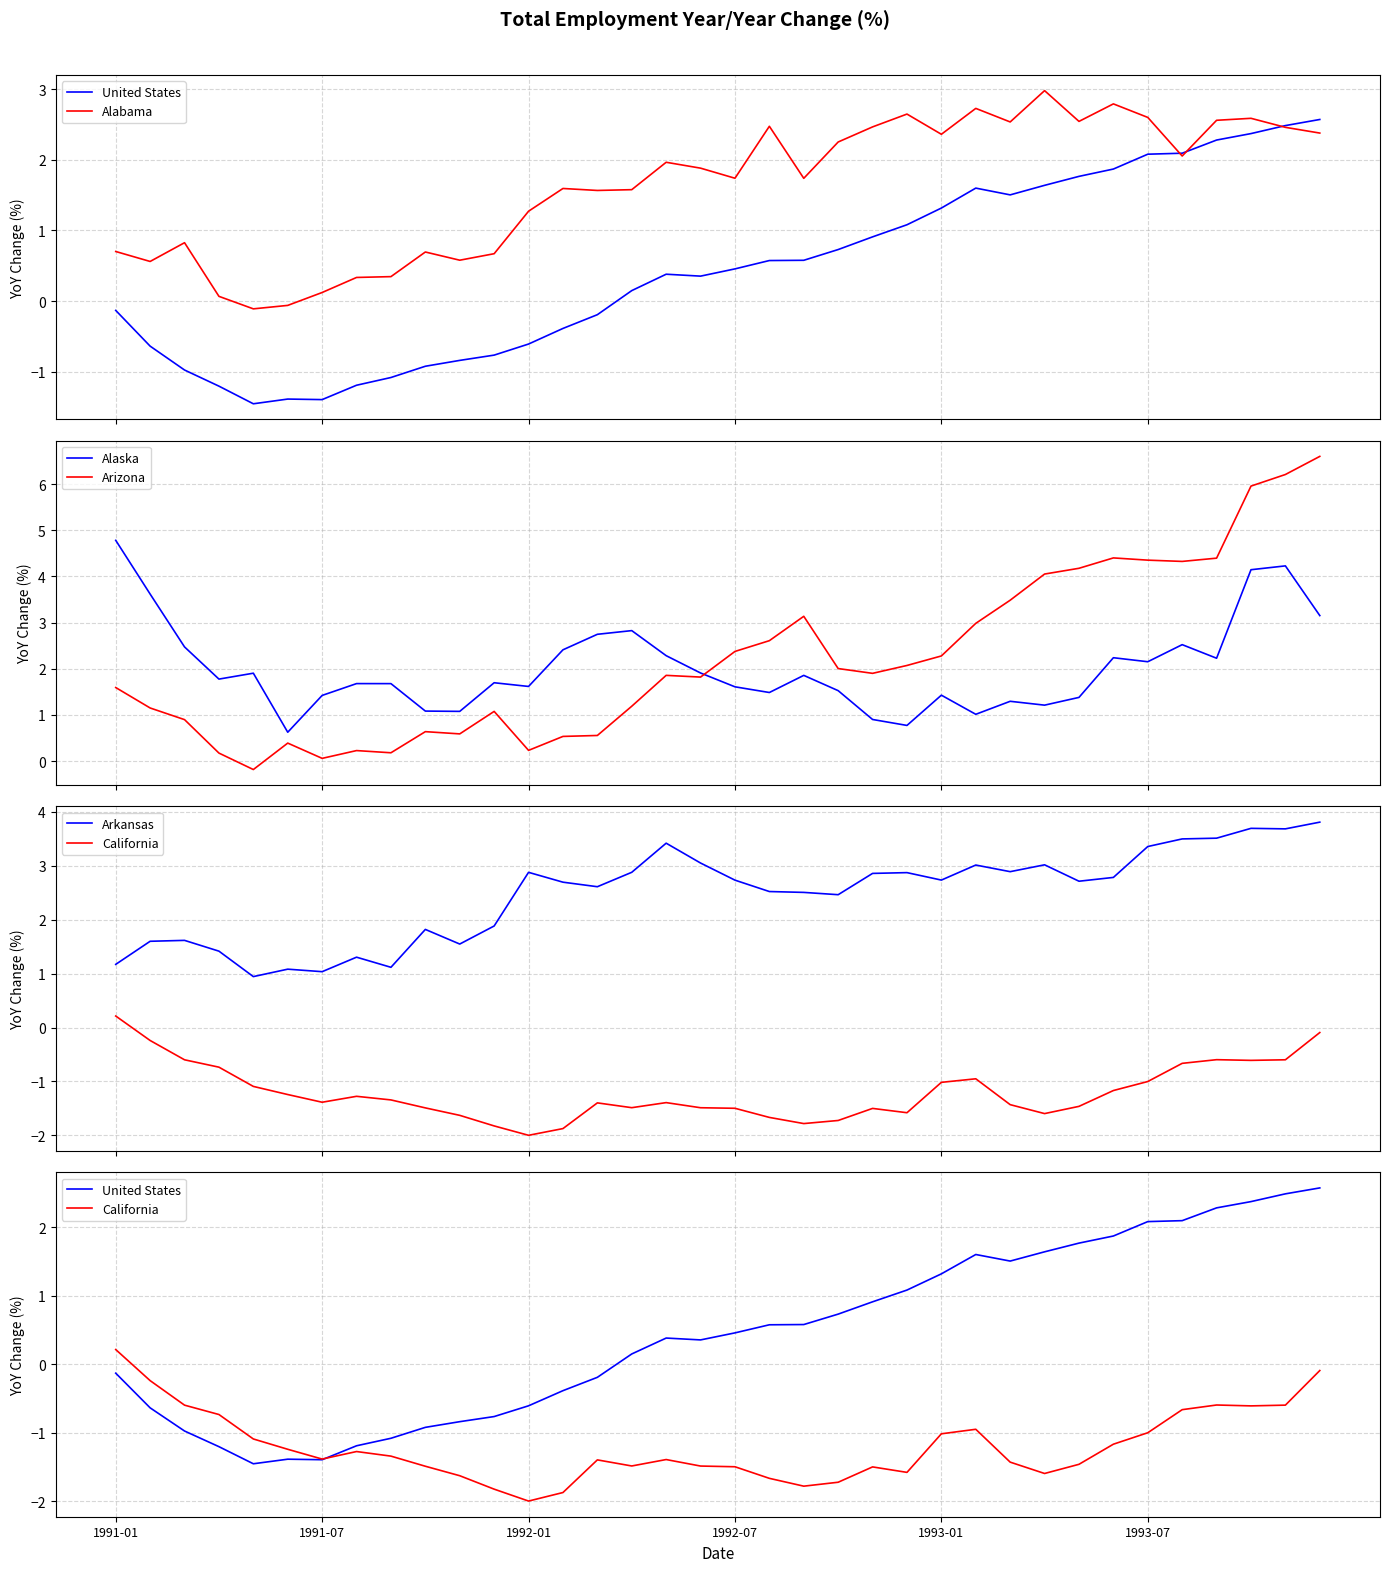

Which series ends up on top after the final intersection of Alabama and Arkansas?

Arkansas